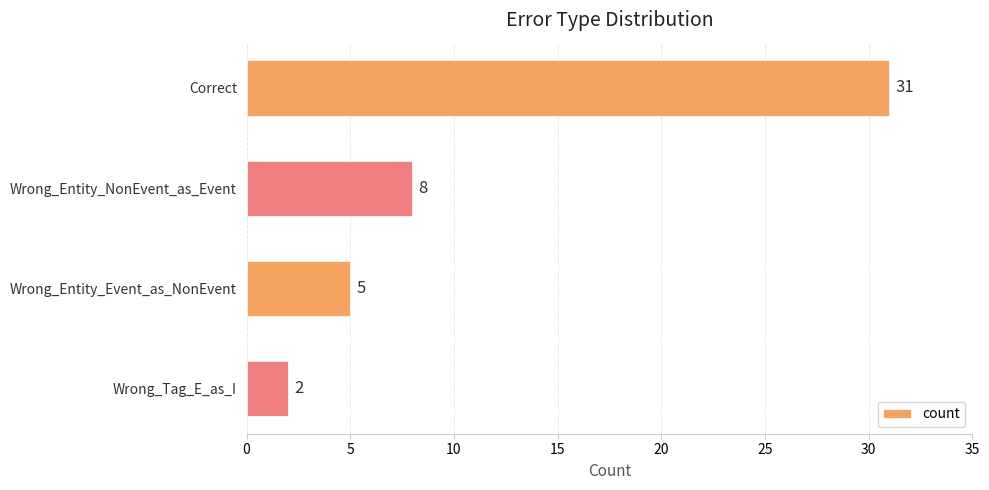

List the labels in order of value, smallest first.

Wrong_Tag_E_as_I, Wrong_Entity_Event_as_NonEvent, Wrong_Entity_NonEvent_as_Event, Correct